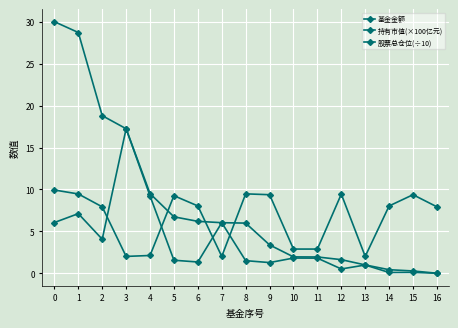

How many lines are shown in the chart?

3